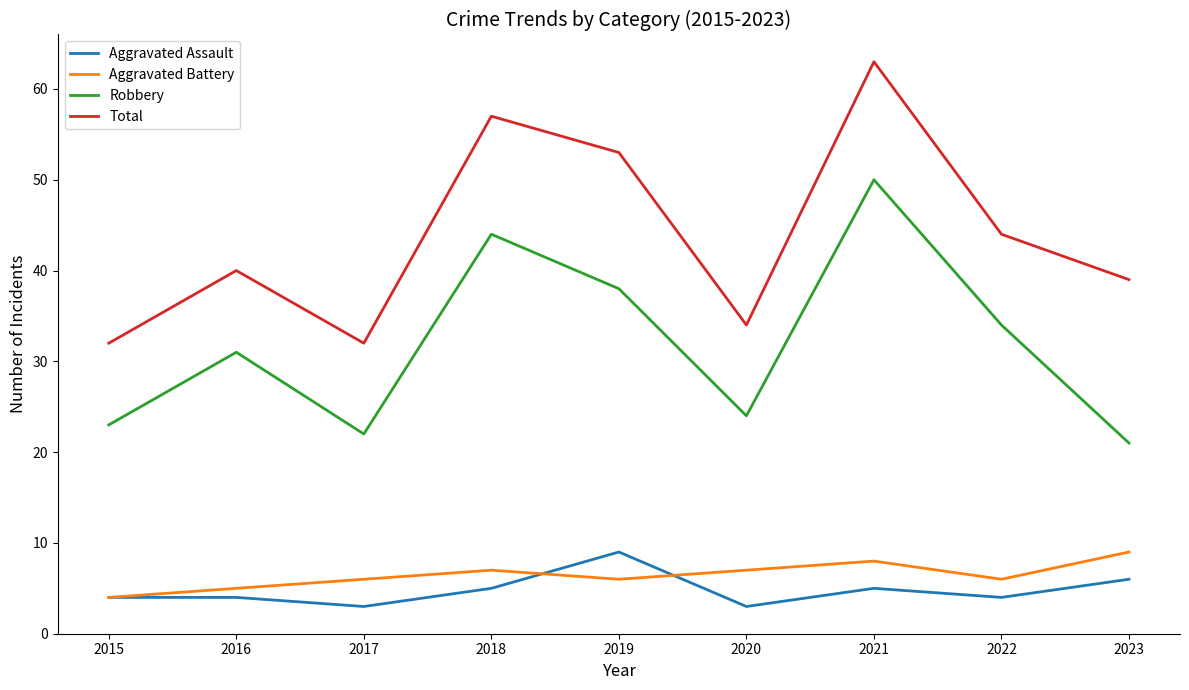

At how many categories does at least one series exceed 27?

9